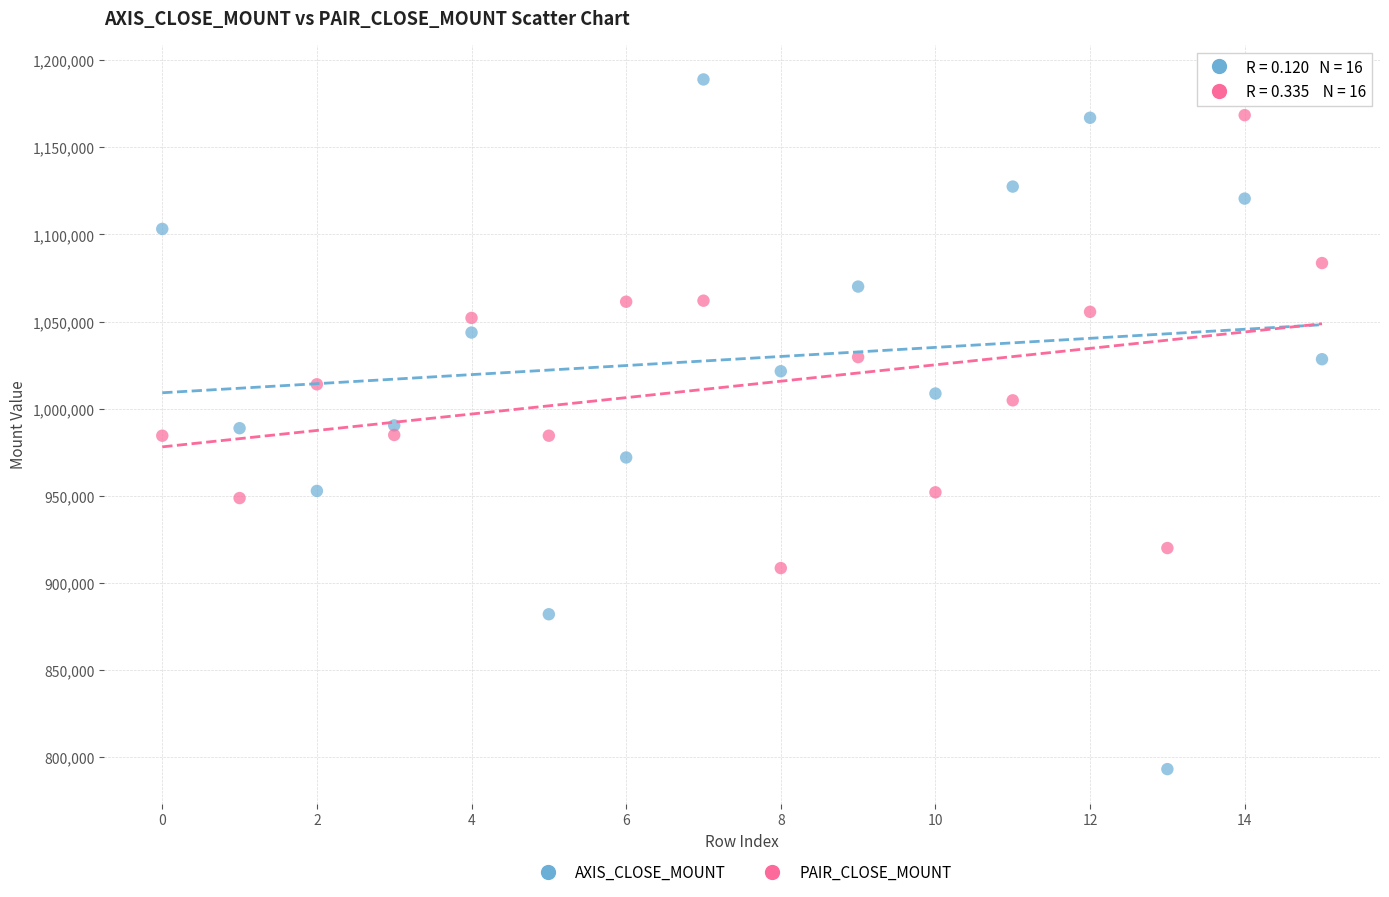

Which series reaches the maximum Y coordinate?

AXIS_CLOSE_MOUNT